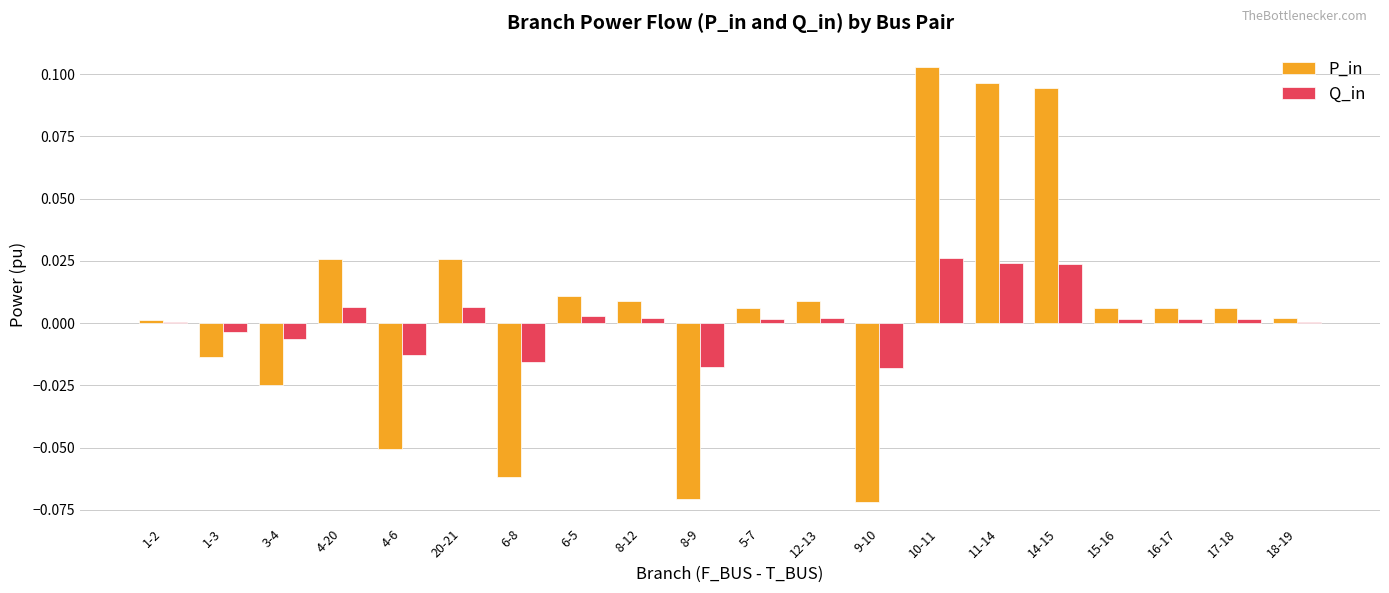

Count the number of data series in this chart.

2